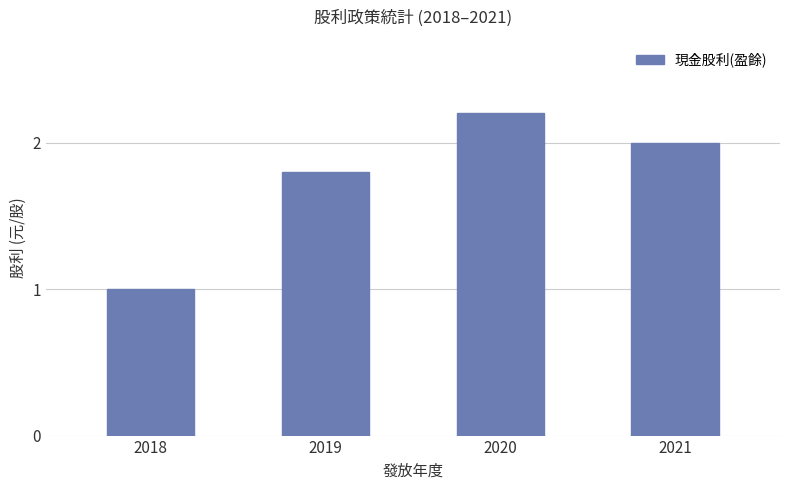

What is the ratio of the value at 2021 to the value at 2019?

1.1